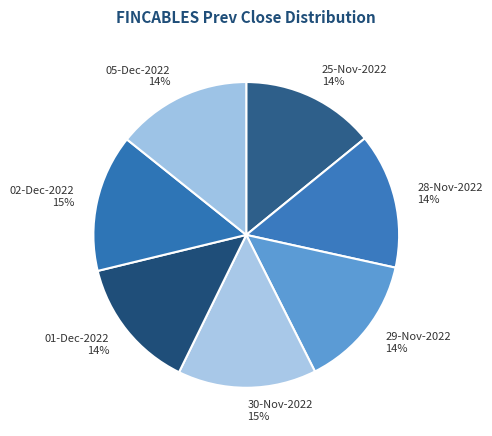

Which slice is the largest?

30-Nov-2022